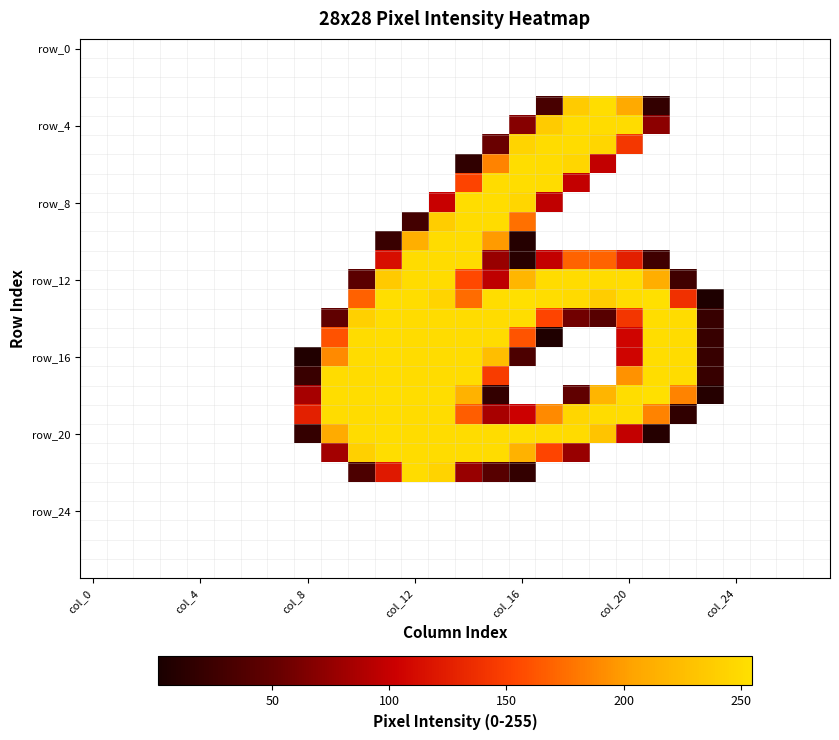

At which category is the sum across all series the highest?

13